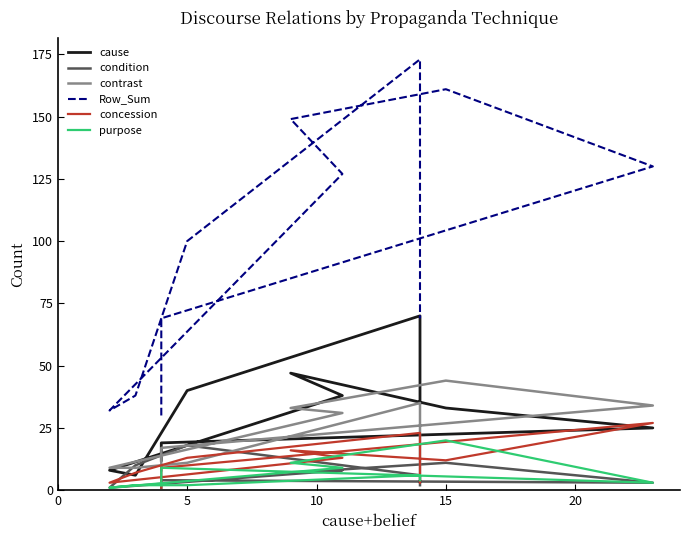

What is the minimum value for condition?

1